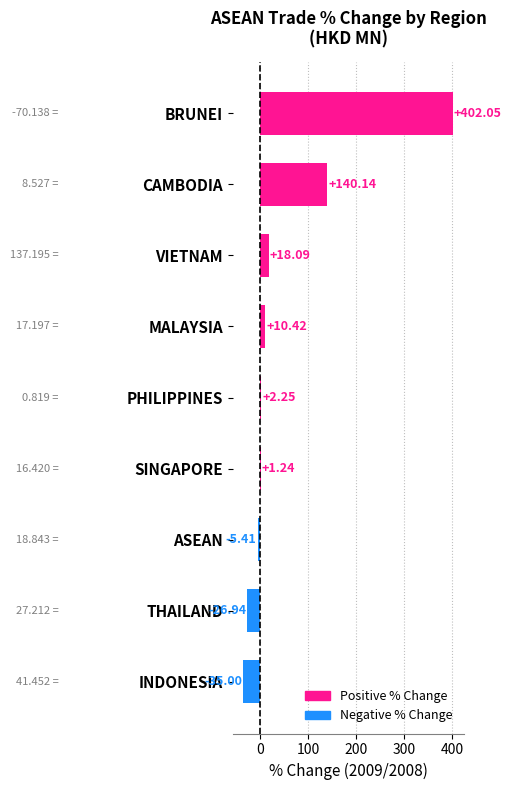

At which label is the value closest to 183?

CAMBODIA